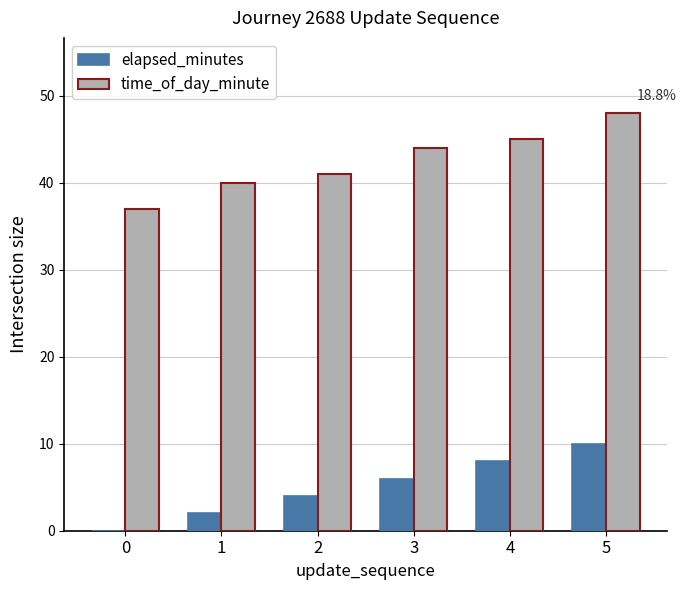

What is the sum of all time_of_day_minute values?

255